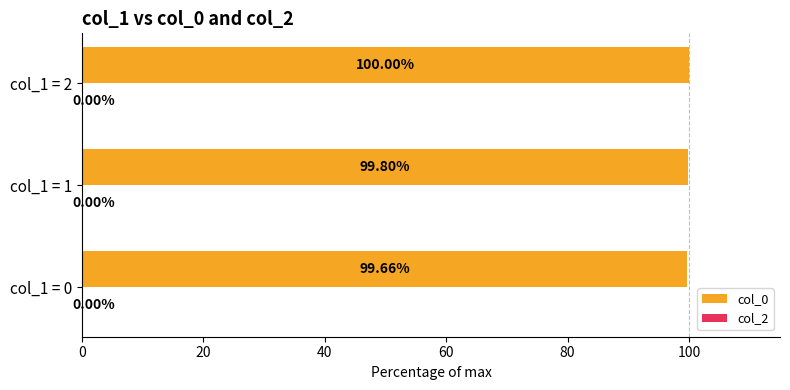

List the labels in order of value, smallest first.

col_1 = 0, col_1 = 1, col_1 = 2